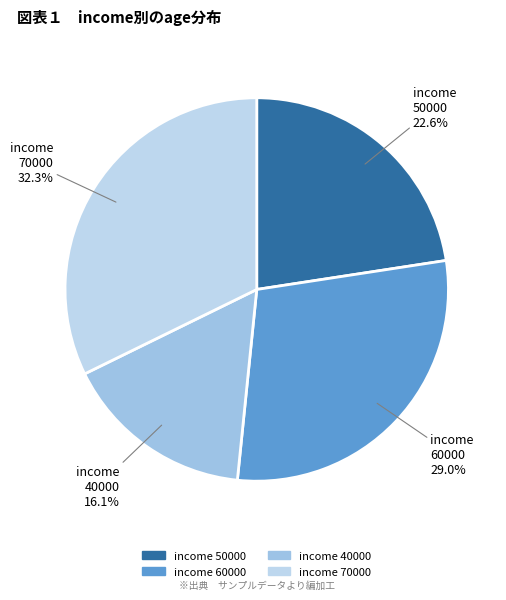

Is income 50000 the majority of the pie?

No